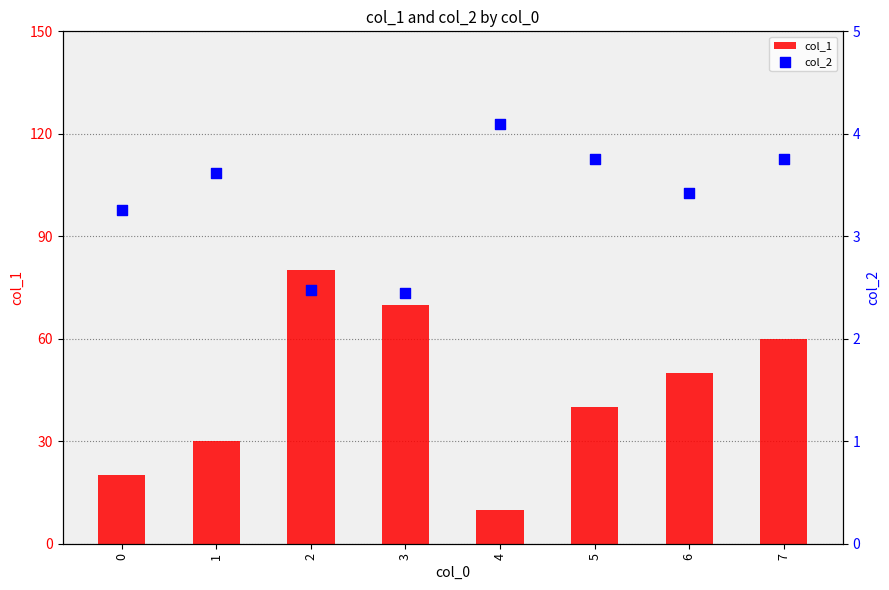

At which category is the sum across all series the highest?

2